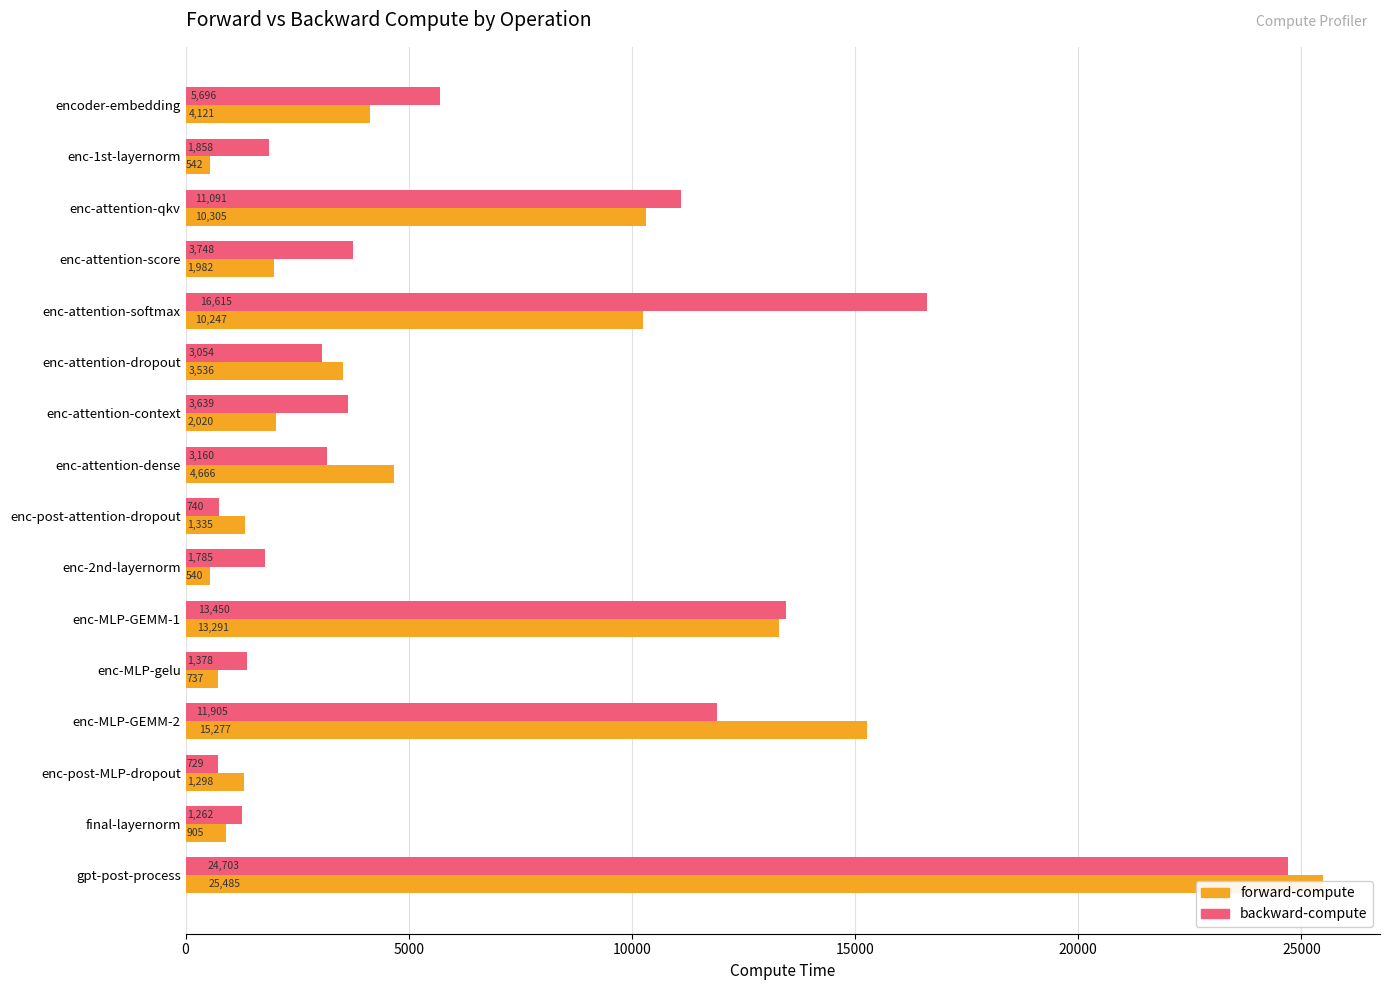

The value of forward-compute at enc-attention-dropout is 5593.5. True or false?

False